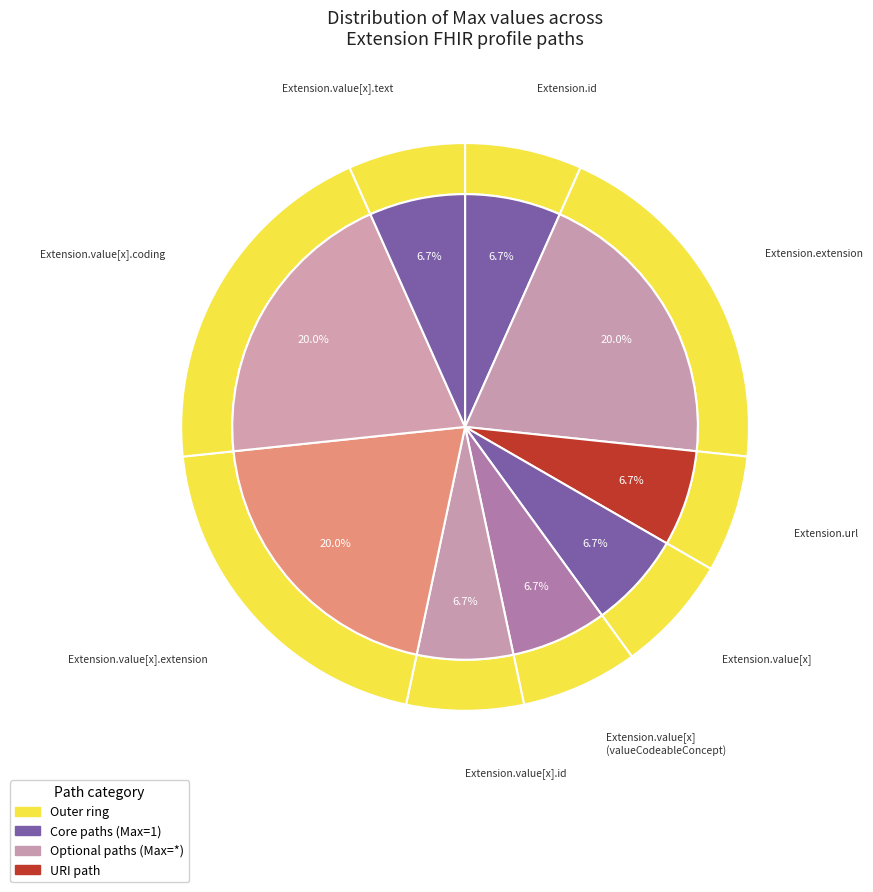

Is there any slice that represents more than half of the pie?

Yes